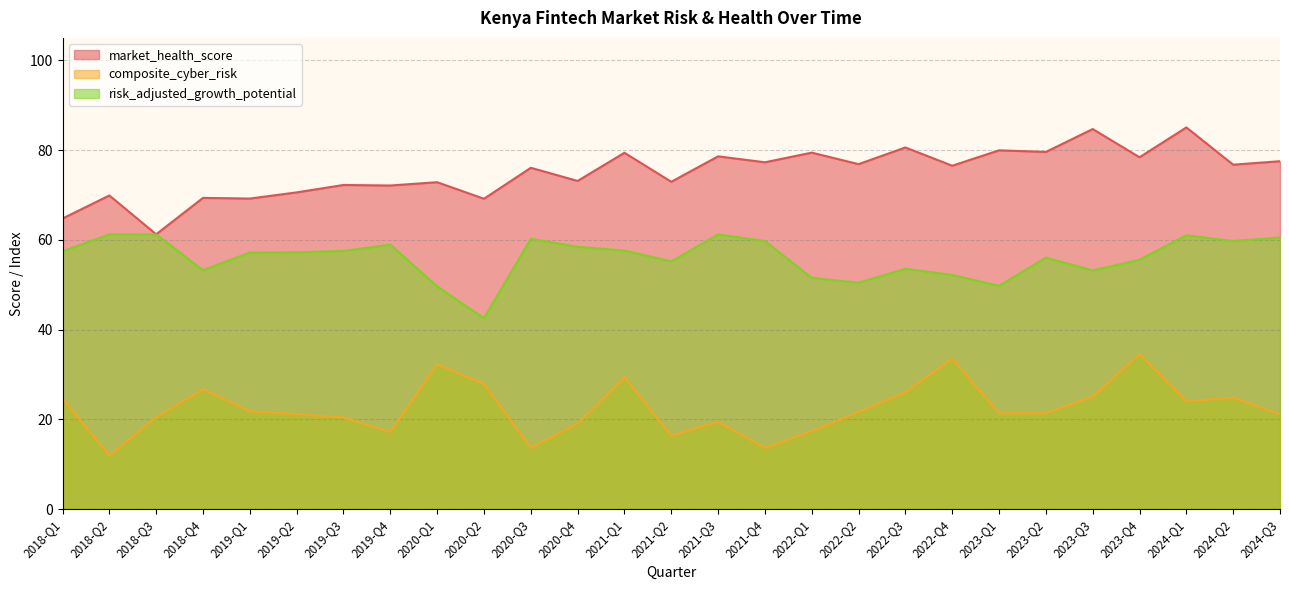

The value of market_health_score at 2020-Q3 is 76.1. True or false?

True